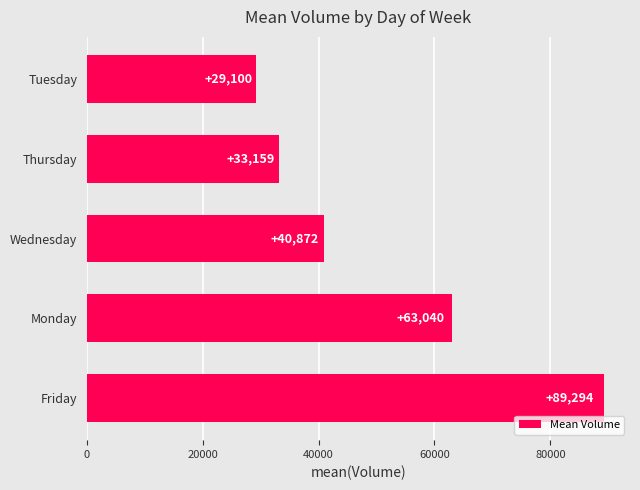

What is the difference between the maximum and minimum values?

60194